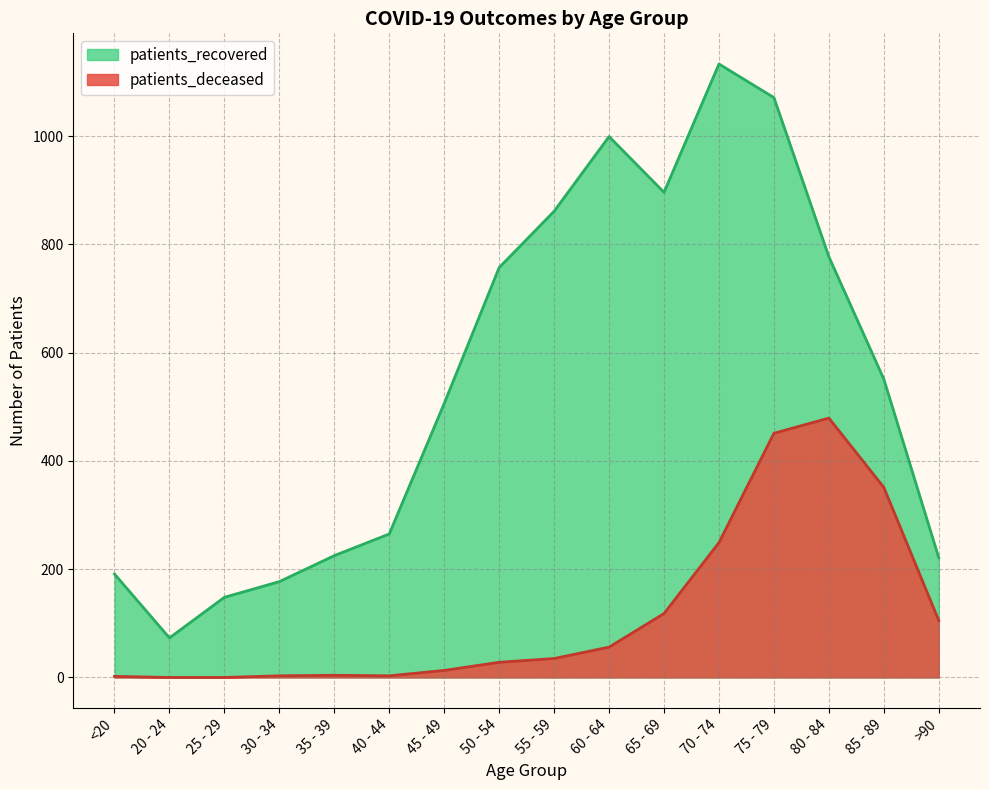

Reading left to right, list all the values displayed in this chart.

patients_deceased: 2	0	0	3	4	3	13	28	35	56	118	249	451	479	351	105
patients_recovered: 191	73	148	177	225	265	506	757	861	999	896	1133	1071	777	551	221